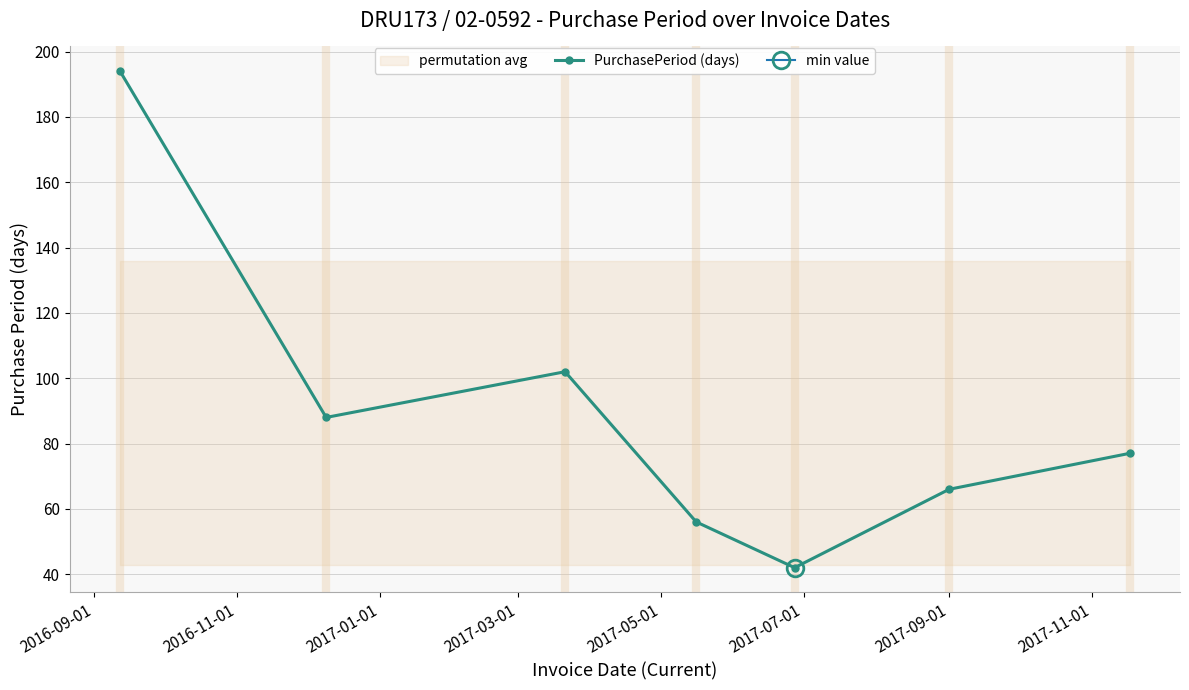

How many interior local peaks does the PurchasePeriod (days) series have?

1